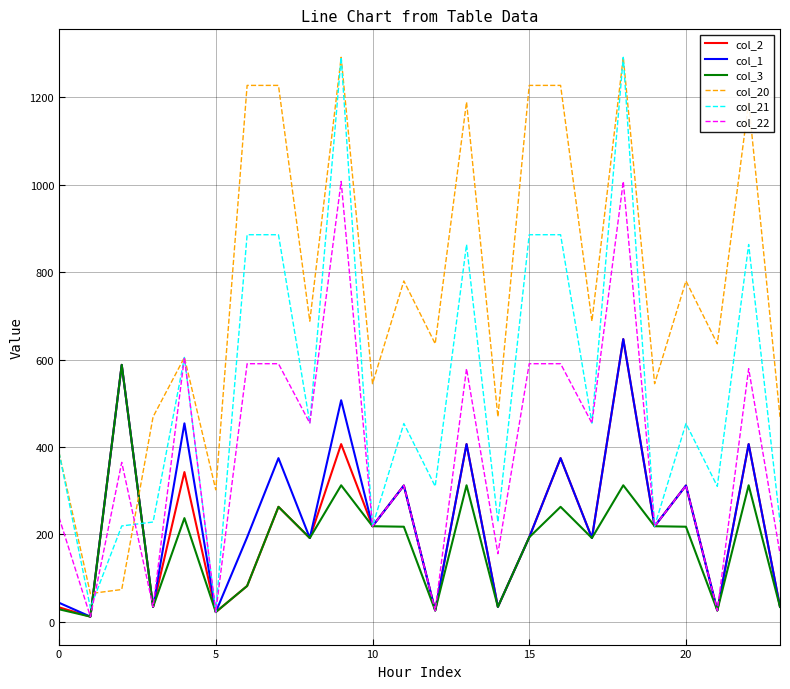

True or false: col_22 and col_20 intersect in this chart.

True